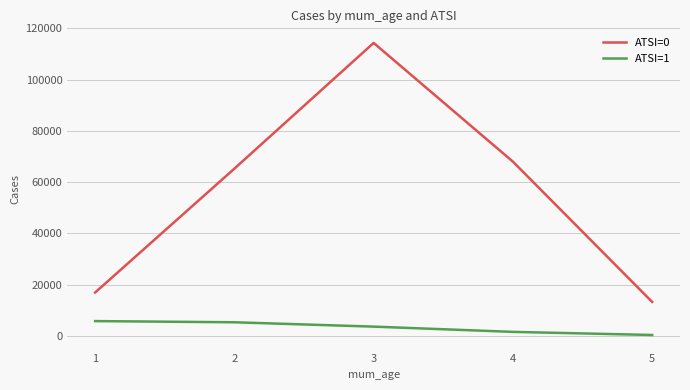

Does the chart have visible grid lines?

Yes